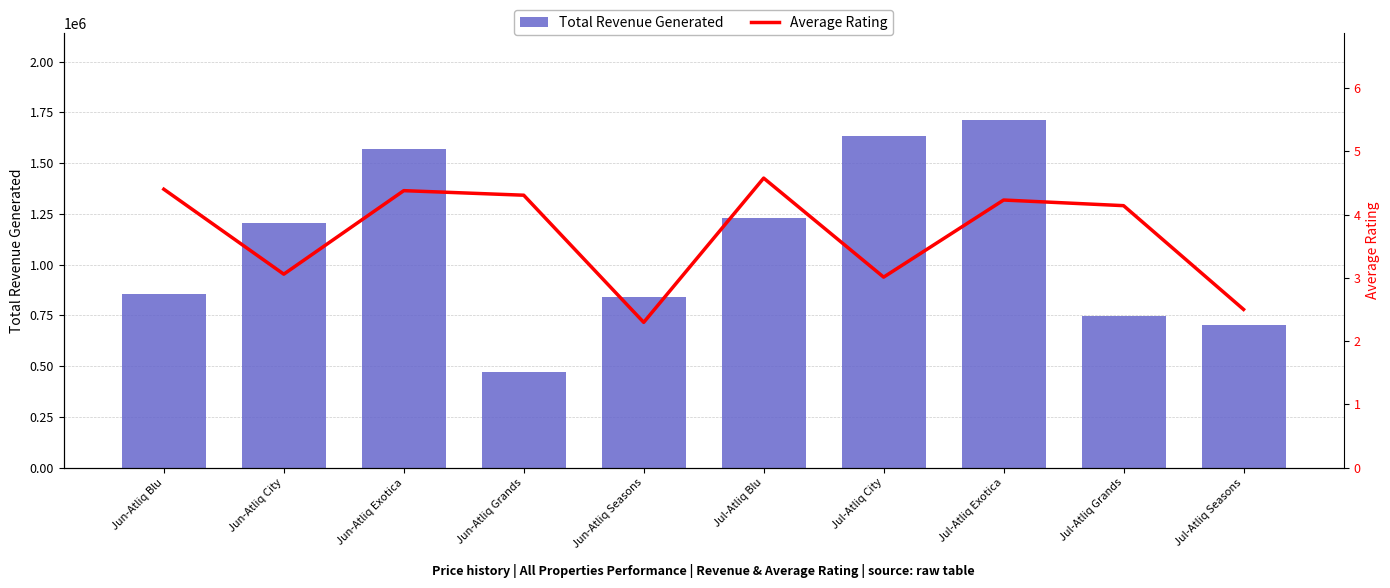

How many values in the Average Rating series exceed 4?

6